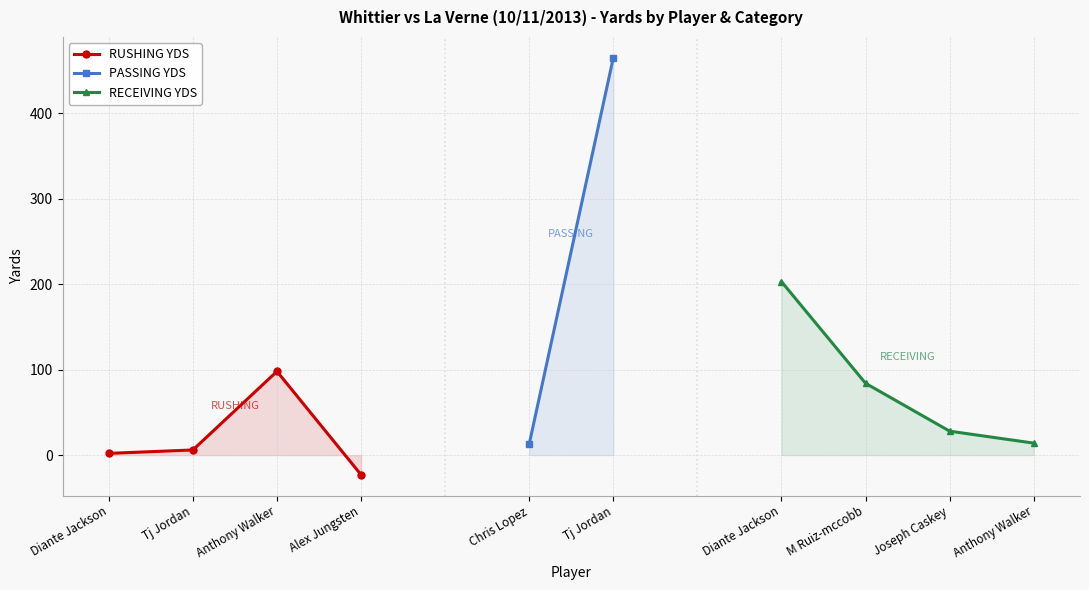

Which category has the highest value in the RUSHING YDS series?

Anthony Walker